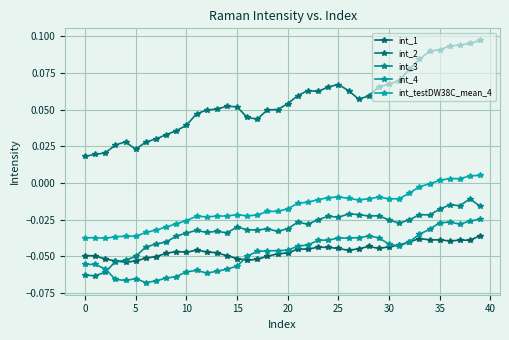

True or false: int_2 and int_4 cross at least once.

False